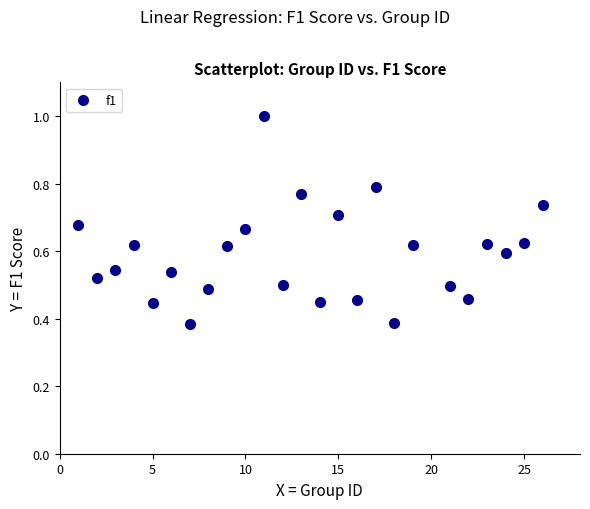

What is the range of X values (max minus min)?

25.0